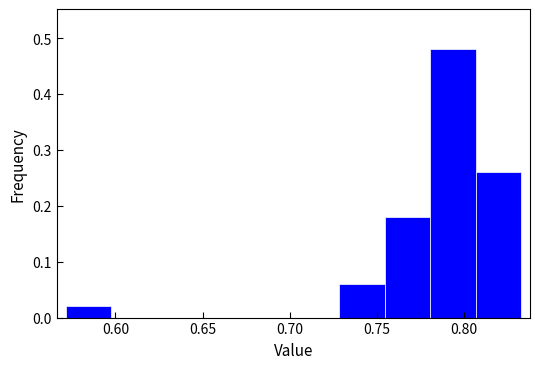

Reading left to right, list every bar in this chart as the range it spans on the x-axis followed by its height. Neither the bar edges nor the heights are printed on the chart, so give them approximately, as read against the axes.

0.570 to 0.600: 0.02
0.600 to 0.625: 0
0.625 to 0.650: 0
0.650 to 0.675: 0
0.675 to 0.700: 0
0.700 to 0.730: 0
0.730 to 0.755: 0.06
0.755 to 0.780: 0.18
0.780 to 0.805: 0.48
0.805 to 0.835: 0.26